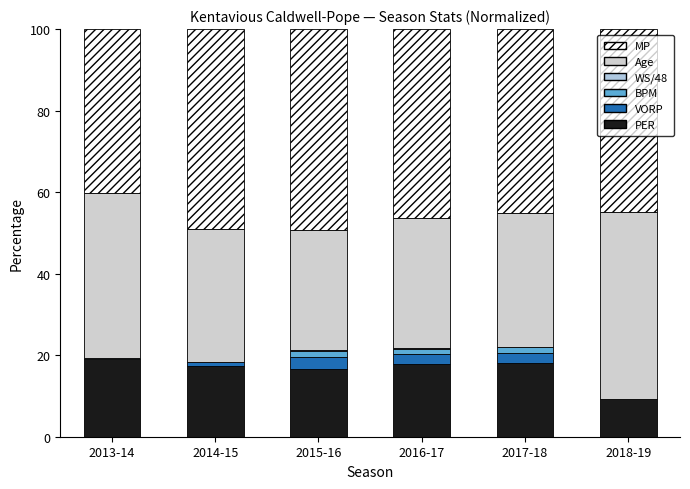

Are the bars horizontal?

No